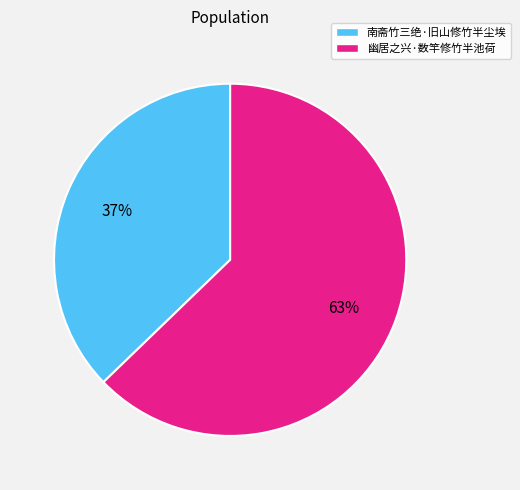

Between 南斋竹三绝·旧山修竹半尘埃 and 幽居之兴·数竿修竹半池荷, which is larger?

幽居之兴·数竿修竹半池荷